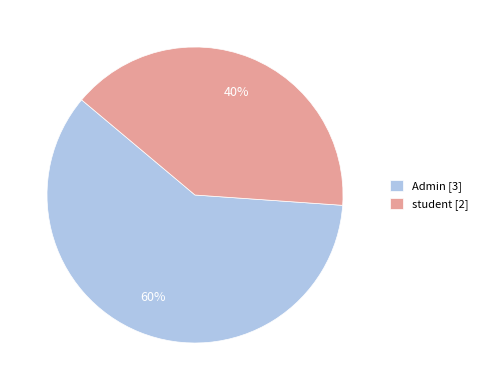

The Admin slice represents 60% of the pie. True or false?

True